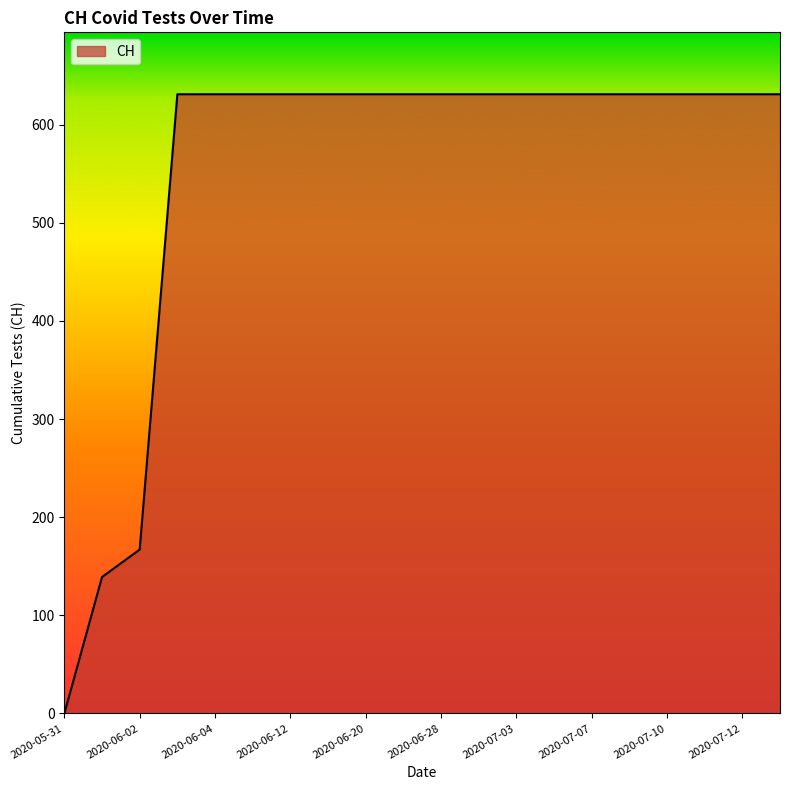

What is the greatest value displayed?

631